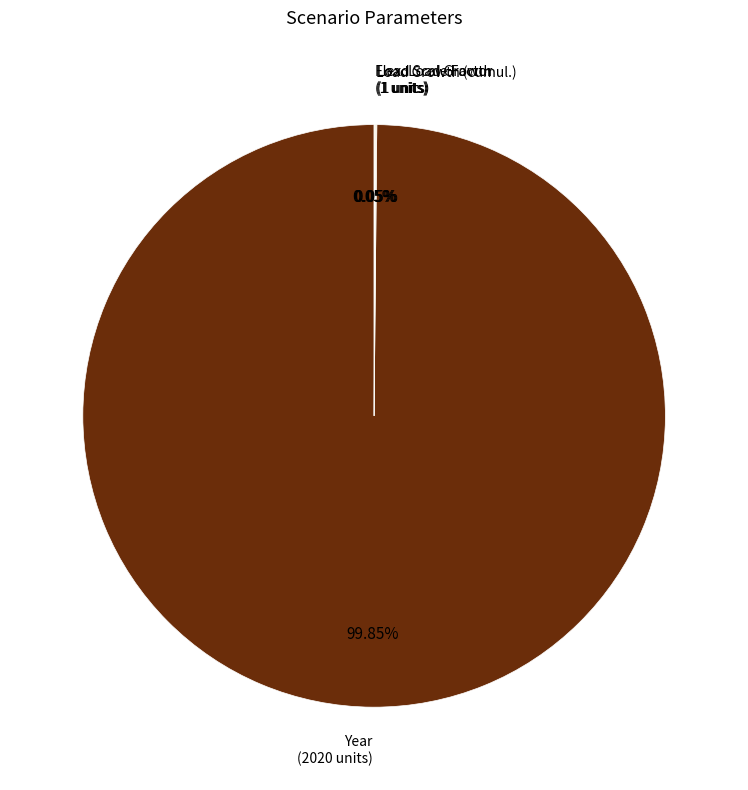

Is there a majority slice in this chart?

Yes